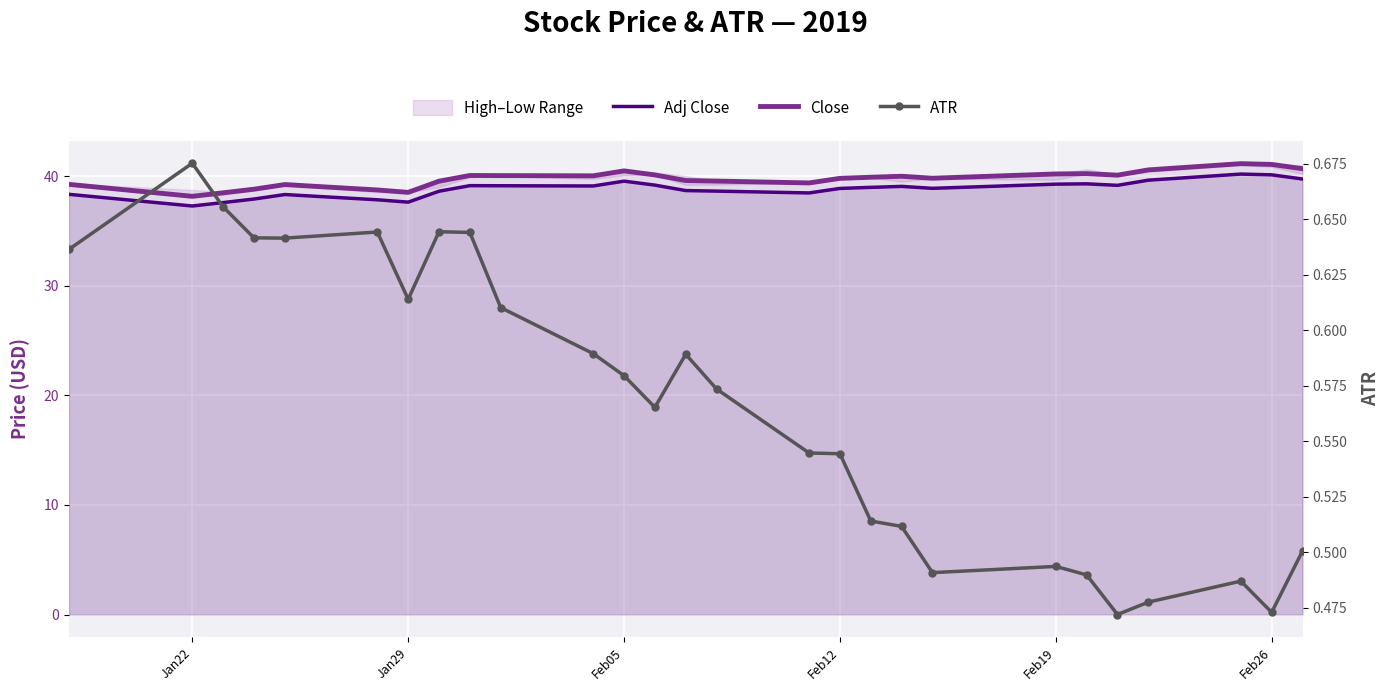

What is the value of the Close point at the 3rd from the left?

38.5